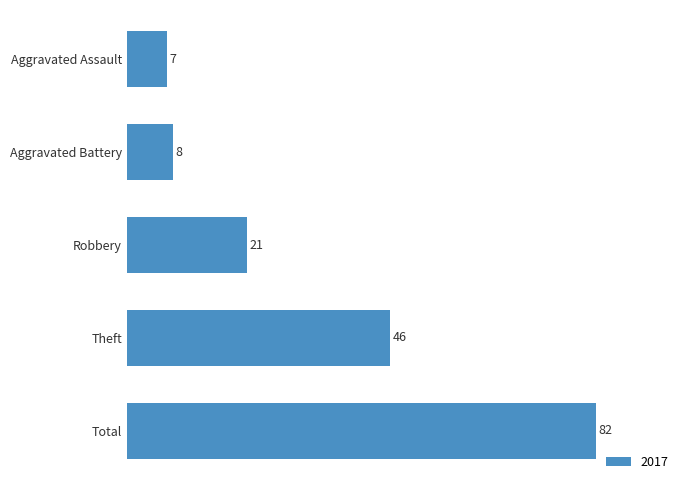

What is the sum of the values at Robbery and Aggravated Assault?

28